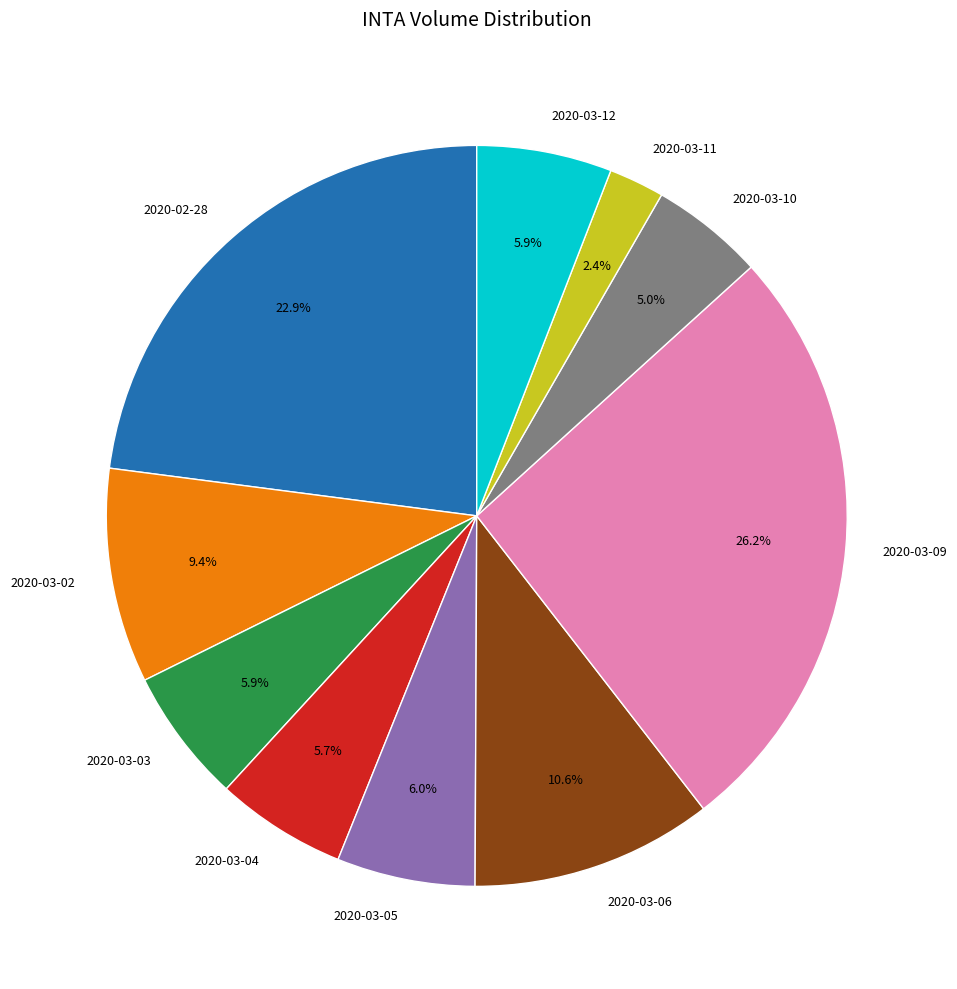

To the nearest percent, what is the average slice percentage?

10%